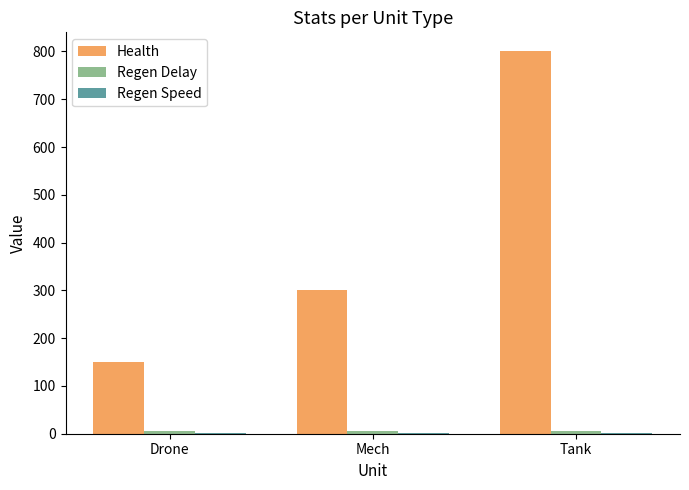

Which series changed the most between Mech and Tank?

Health